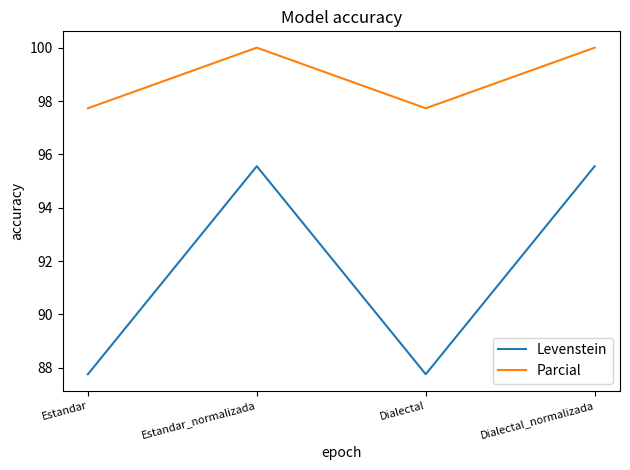

Where does the Levenstein series first go above 95?

Estandar_normalizada